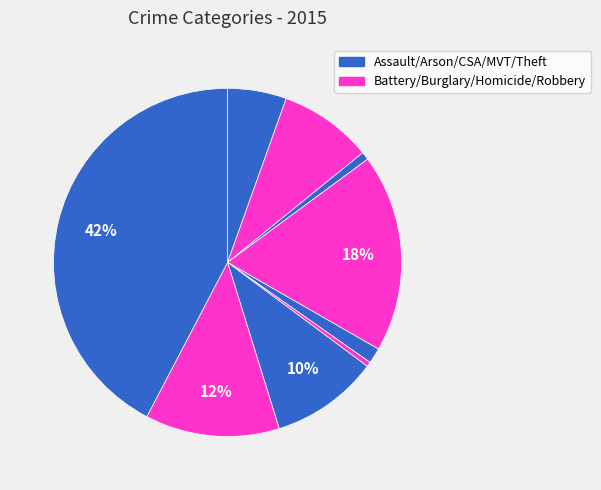

What is the smallest slice in the pie chart?

Homicide